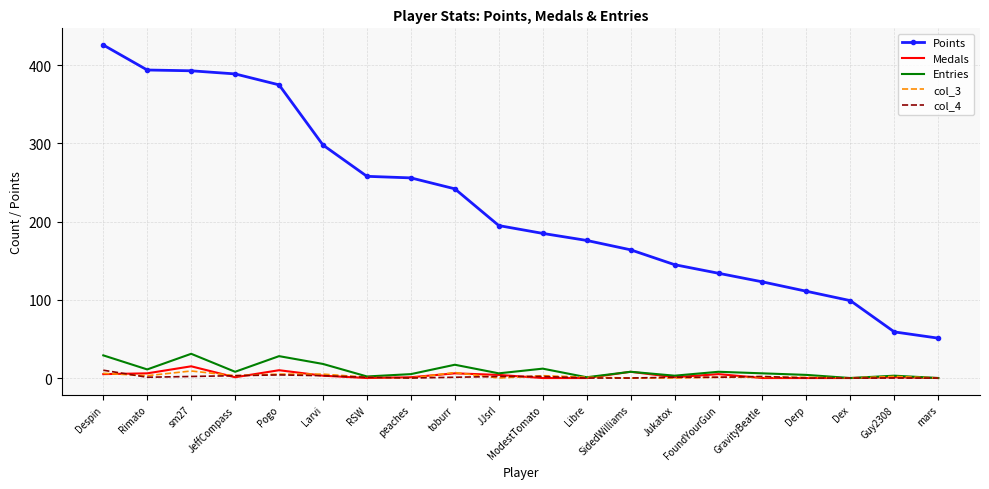

True or false: col_3 and Points intersect in this chart.

False